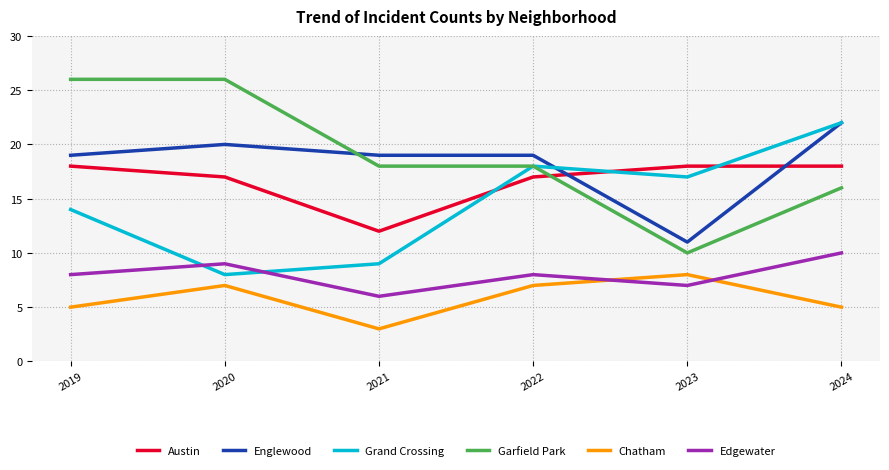

Where do Austin and Garfield Park first cross each other?

2022 and 2023